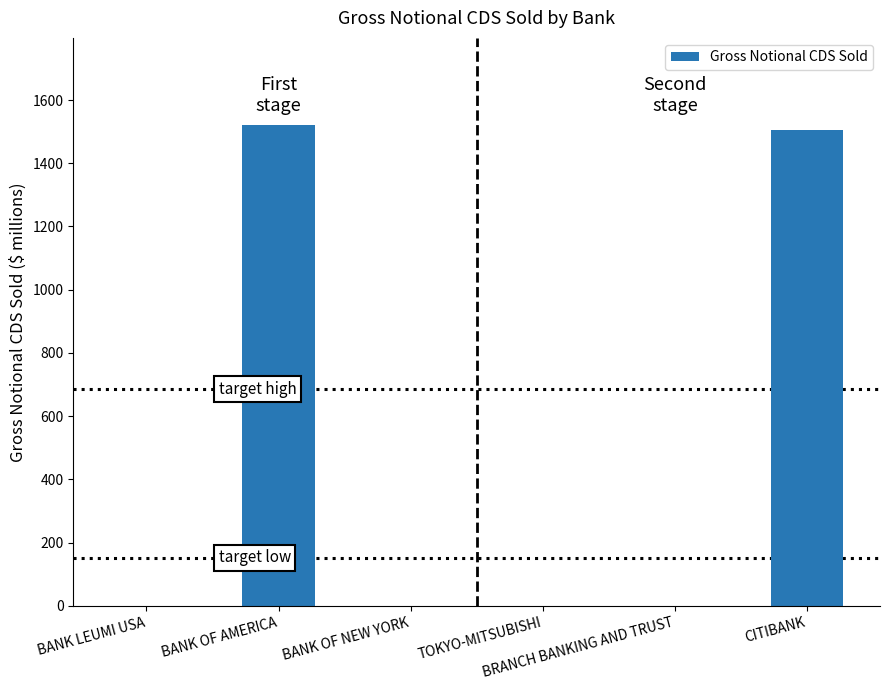

What is the maximum value shown in the chart?

1522.5